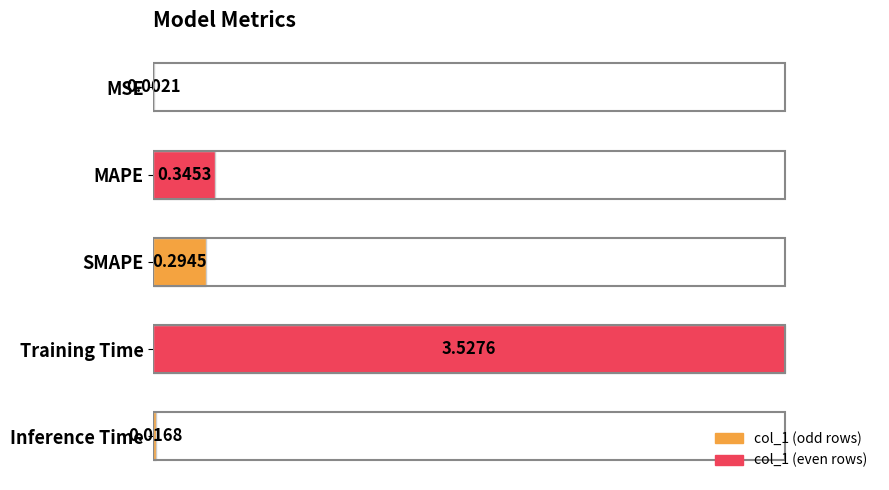

Are the bars horizontal?

Yes